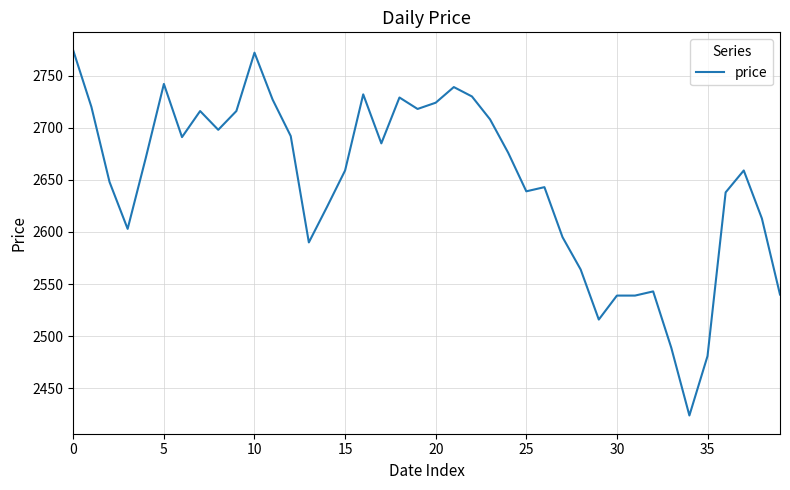

What is the minimum value shown in the chart?

2424